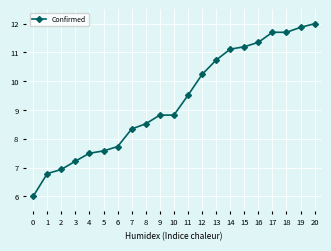

Approximately how many times larger is the value at 12 compared to 3?

1.4